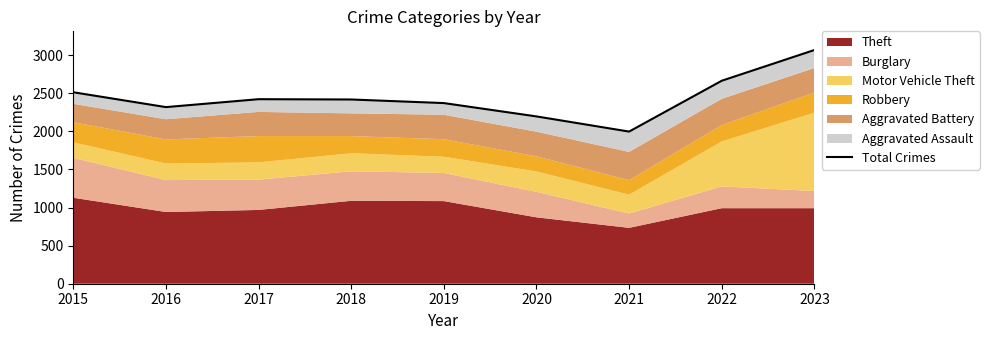

What value does the data have at 2022?

2663